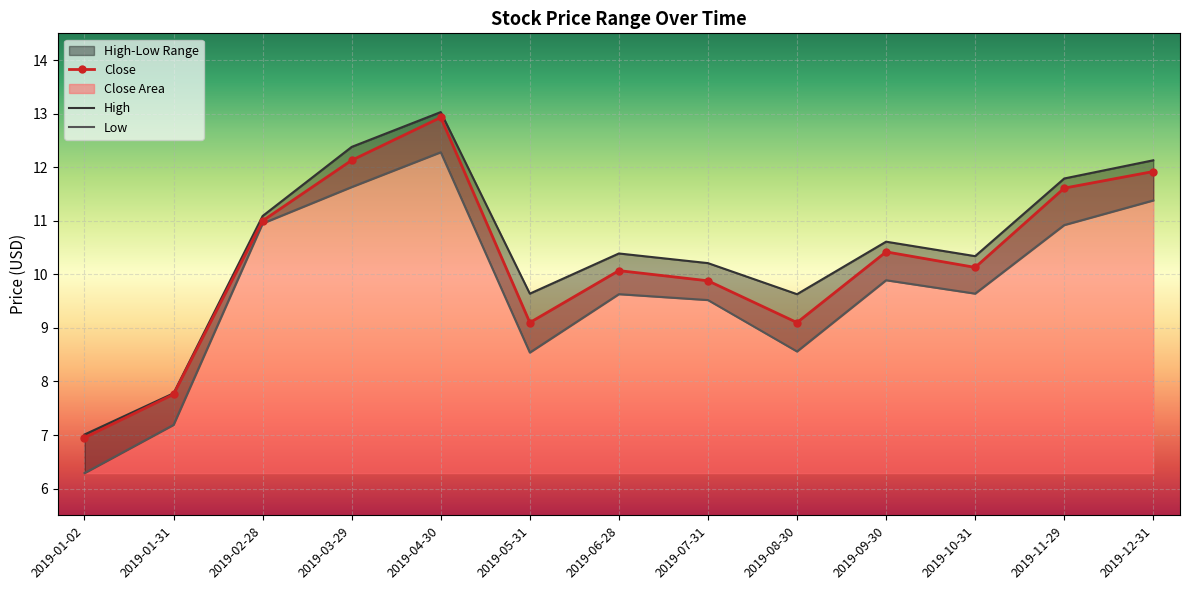

The value of Close at 2019-09-30 is 10.4. True or false?

True